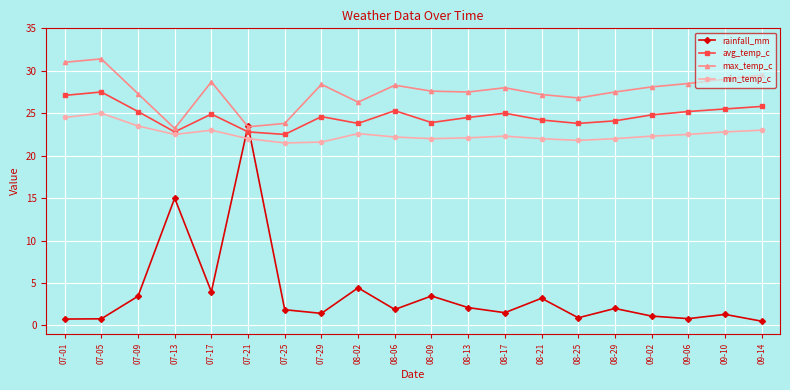

What is the smallest value displayed?

0.5